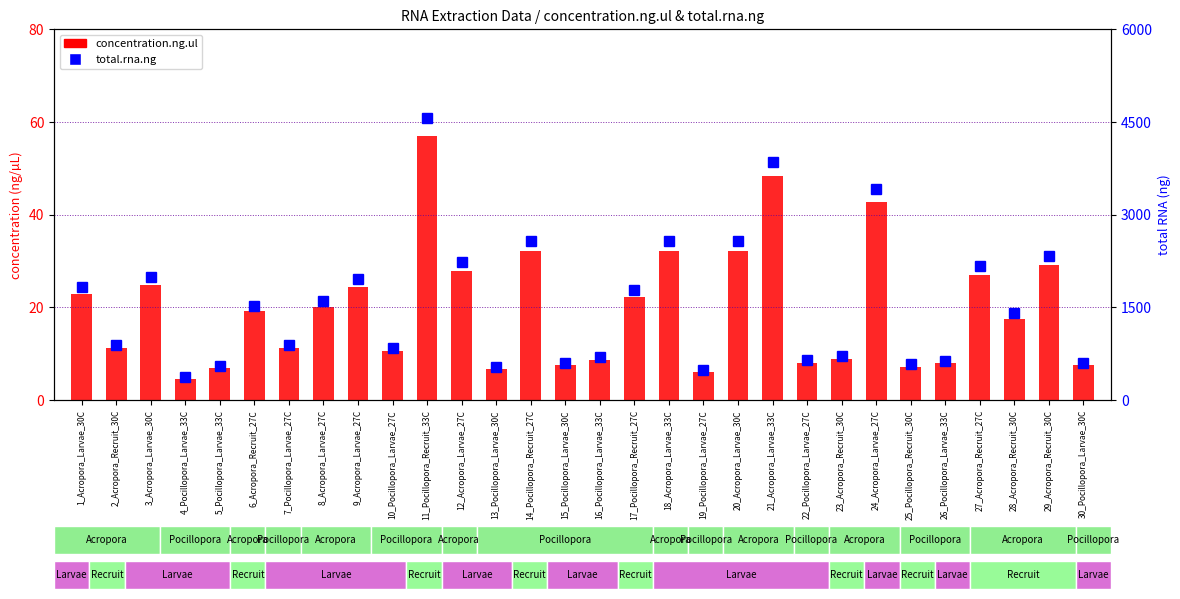

What is the average value of the concentration.ng.ul series?

19.7